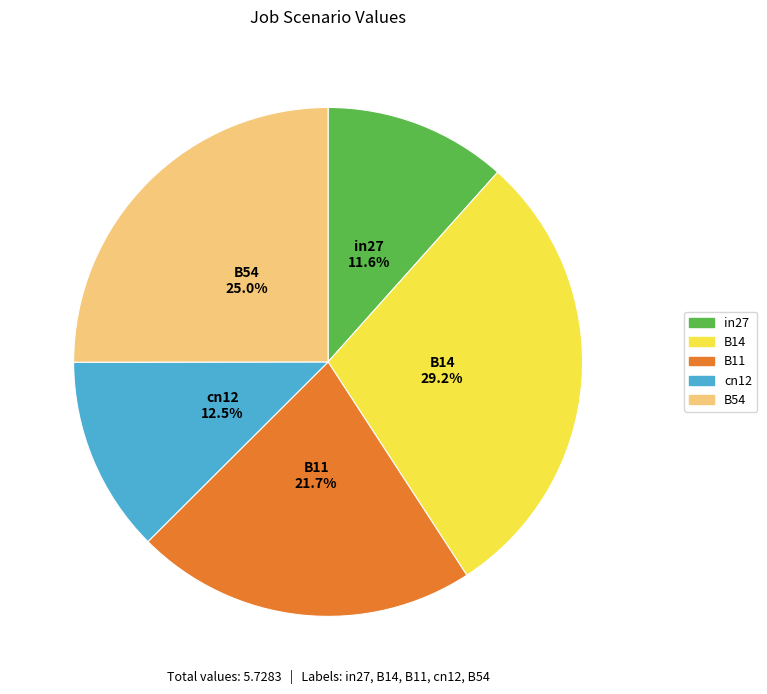

Combined, what portion of the pie is in27 and cn12?

24.1%